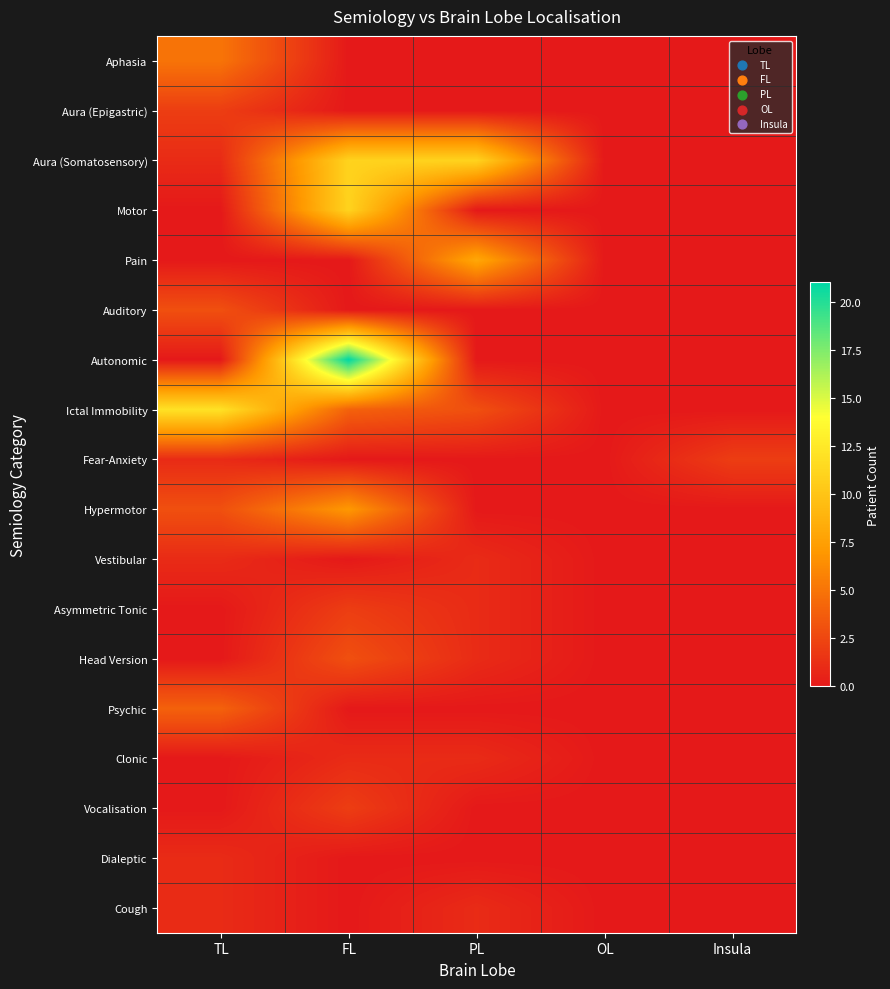

Rank the series by their maximum value, from lowest to highest.

Vestibular, Clonic, Dialeptic, Cough, Aura (Epigastric), Fear-Anxiety, Asymmetric Tonic, Vocalisation, Auditory, Head Version, Psychic, Aphasia, Hypermotor, Pain, Aura (Somatosensory), Motor, Ictal Immobility, Autonomic